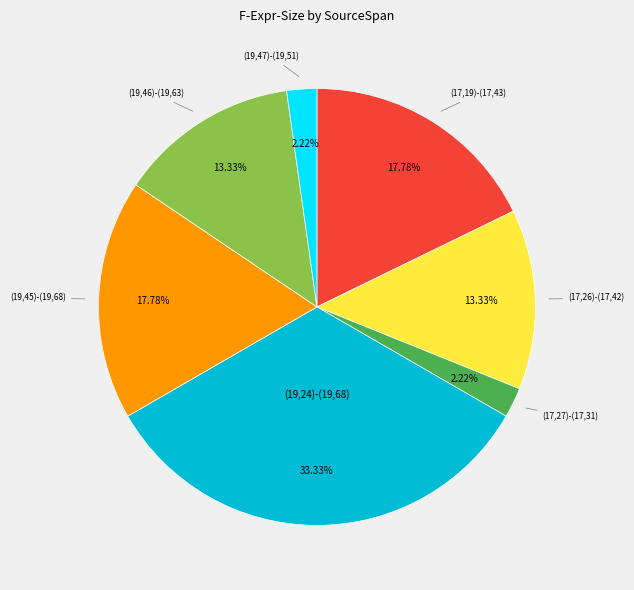

Is there any slice that represents more than half of the pie?

No